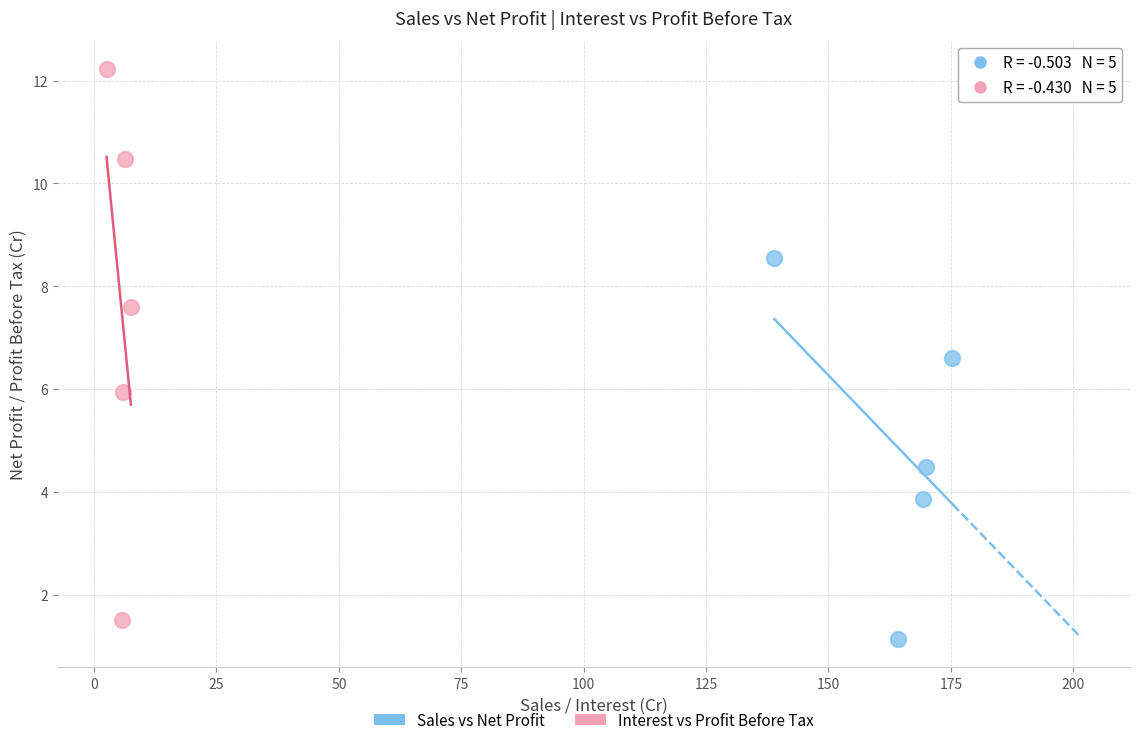

Which series contains the highest Y value?

Interest vs Profit Before Tax